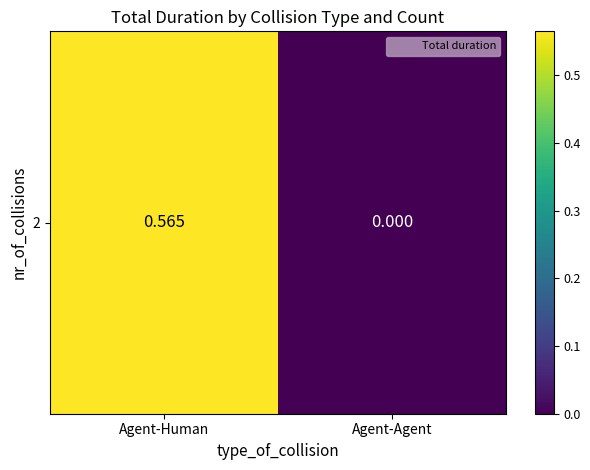

Reading left to right, list all the values displayed in this chart.

0.6	0.0